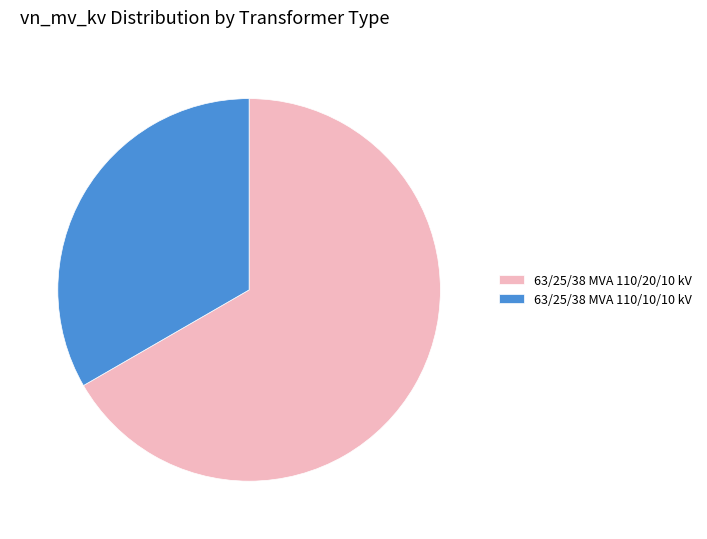

Which has a higher value, 63/25/38 MVA 110/20/10 kV or 63/25/38 MVA 110/10/10 kV?

63/25/38 MVA 110/20/10 kV